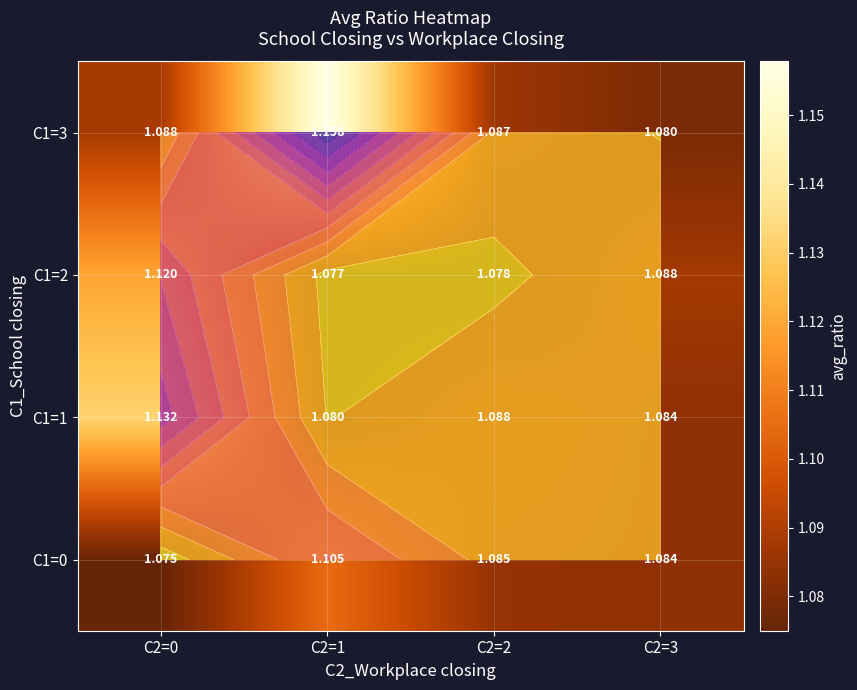

Rank the series by their average value, from lowest to highest.

C1=0, C1=2, C1=1, C1=3